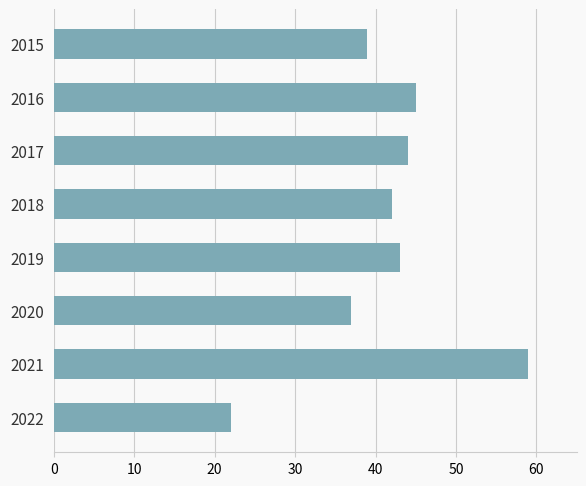

How many bars are there in total?

8